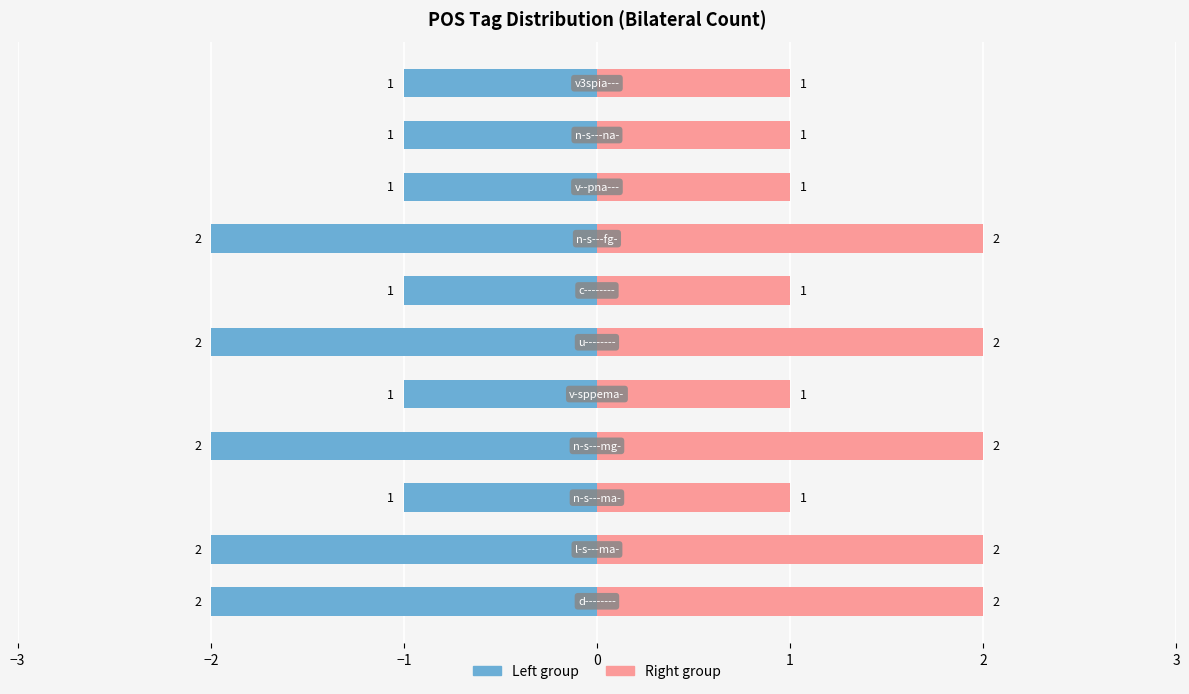

What position from the right is 3?

5